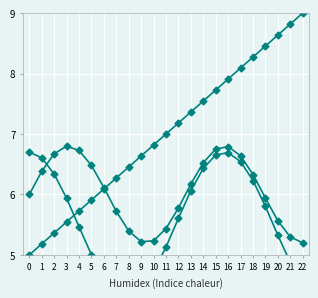

Reading right to left, transcribe all the data shown in this chart.

all_beeps: 22=9.0	21=8.8	20=8.6	19=8.5	18=8.3	17=8.1	16=7.9	15=7.7	14=7.5	13=7.4	12=7.2	11=7.0	10=6.8	9=6.6	8=6.5	7=6.3	6=6.1	5=5.9	4=5.7	3=5.5	2=5.4	1=5.2	0=5.0
series2: 22=5.2	21=5.3	20=5.6	19=5.9	18=6.3	17=6.6	16=6.8	15=6.8	14=6.5	13=6.2	12=5.8	11=5.4	10=5.2	9=5.2	8=5.4	7=5.7	6=6.1	5=6.5	4=6.7	3=6.8	2=6.7	1=6.4	0=6.0
series3: 22=4.5	21=4.9	20=5.3	19=5.8	18=6.2	17=6.5	16=6.7	15=6.7	14=6.4	13=6.1	12=5.6	11=5.1	10=4.7	9=4.4	8=4.3	7=4.4	6=4.6	5=5.0	4=5.5	3=5.9	2=6.3	1=6.6	0=6.7